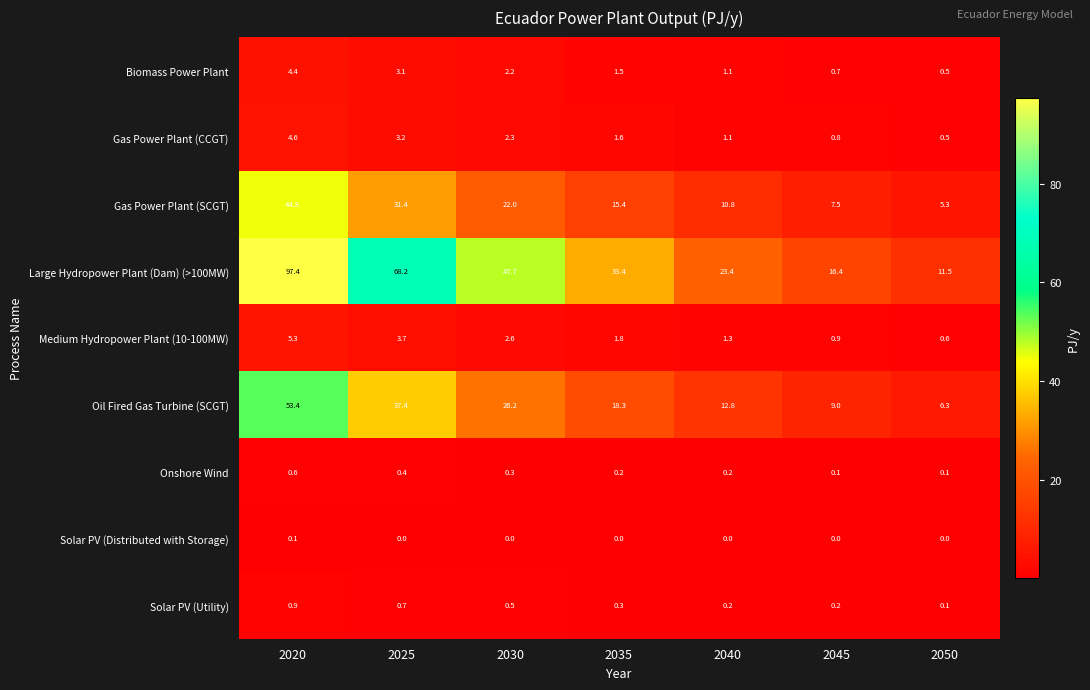

The value of Biomass Power Plant at 2035 is 1.5. True or false?

True